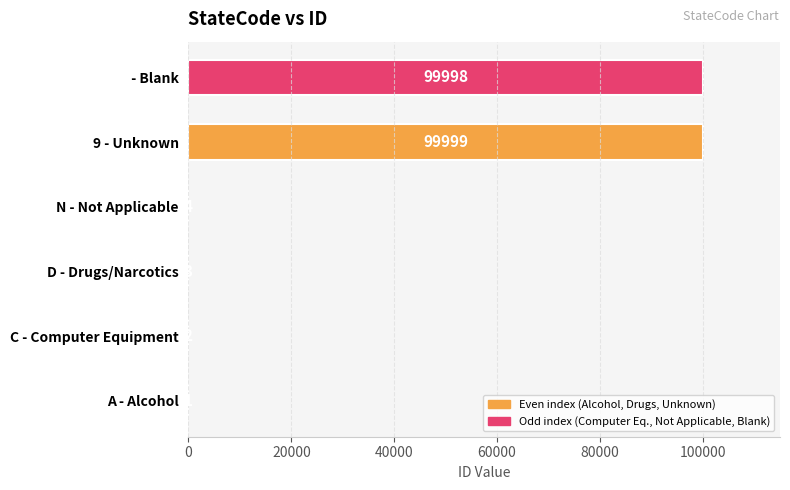

True or false: the data shows 174679 at   - Blank.

False